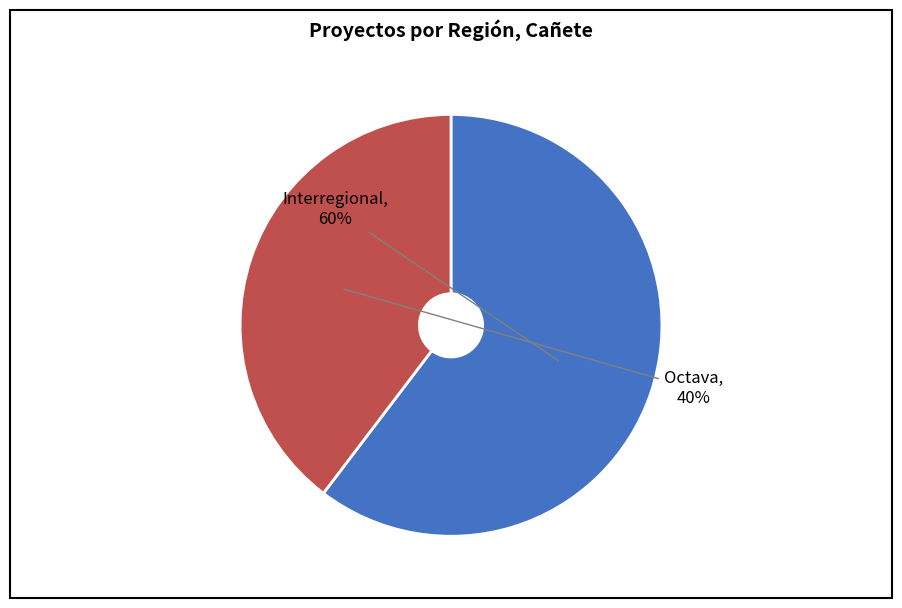

To the nearest percent, what is the average slice percentage?

50%